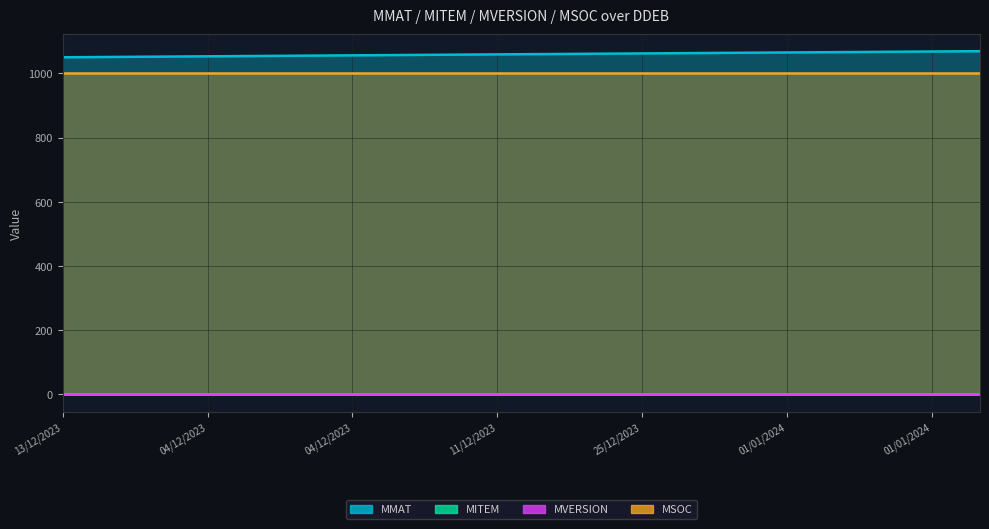

Is it true that MITEM equals 1 at 01/01/2024?

False